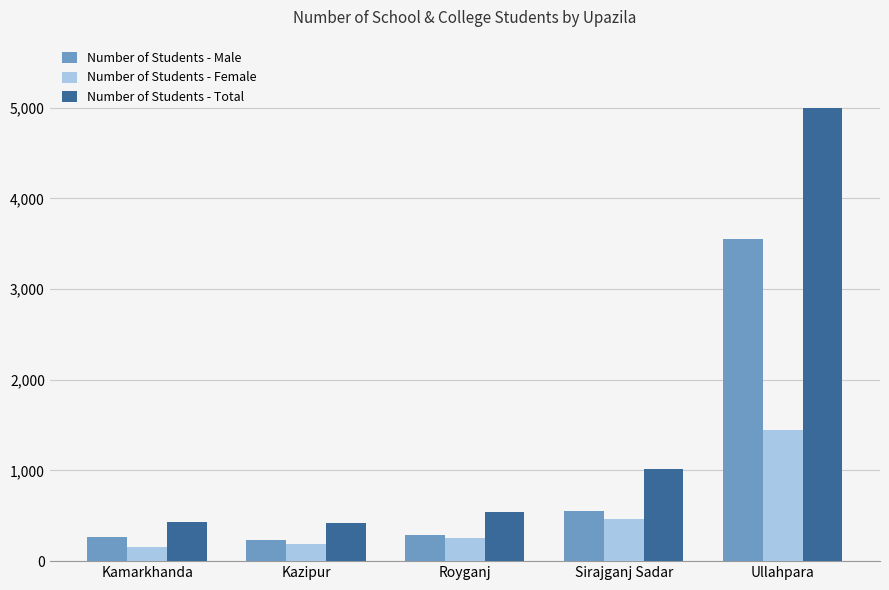

The value of Number of Students - Male at Sirajganj Sadar is 938. True or false?

False